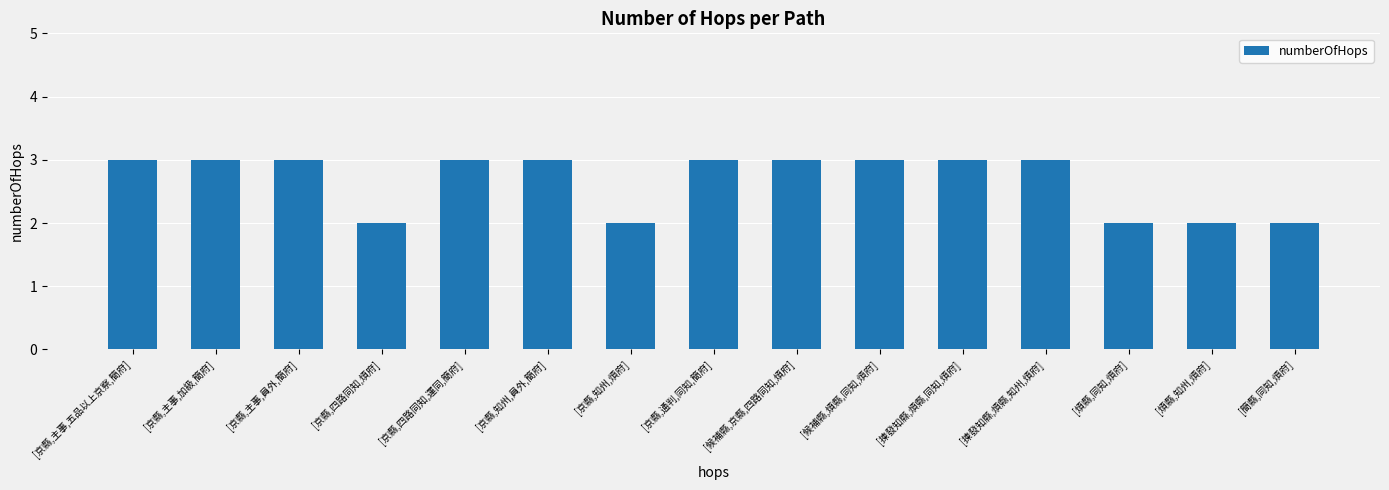

What is the difference between the second highest and minimum values?

1